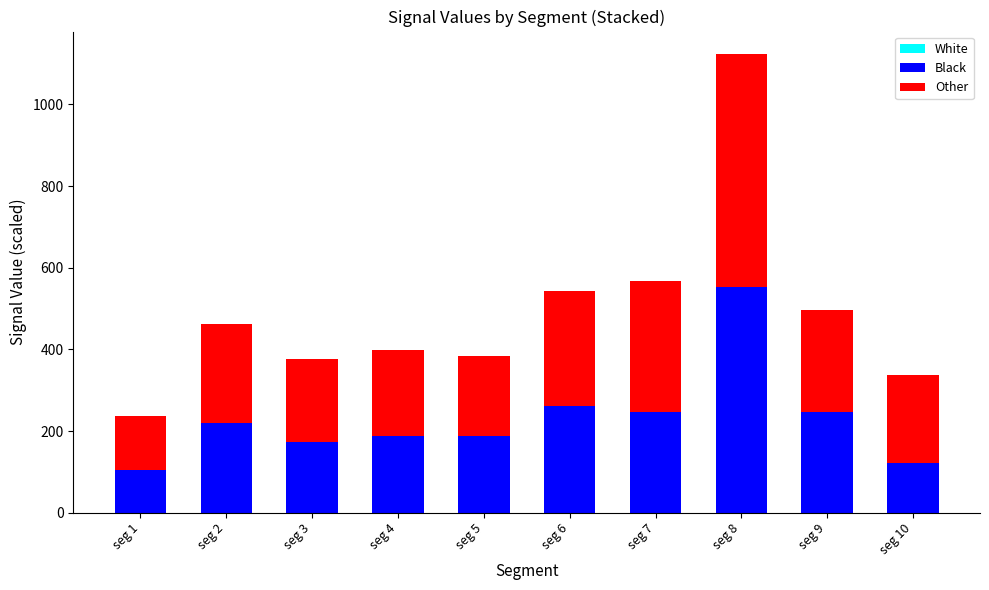

At which category is the sum across all series the highest?

seg 8